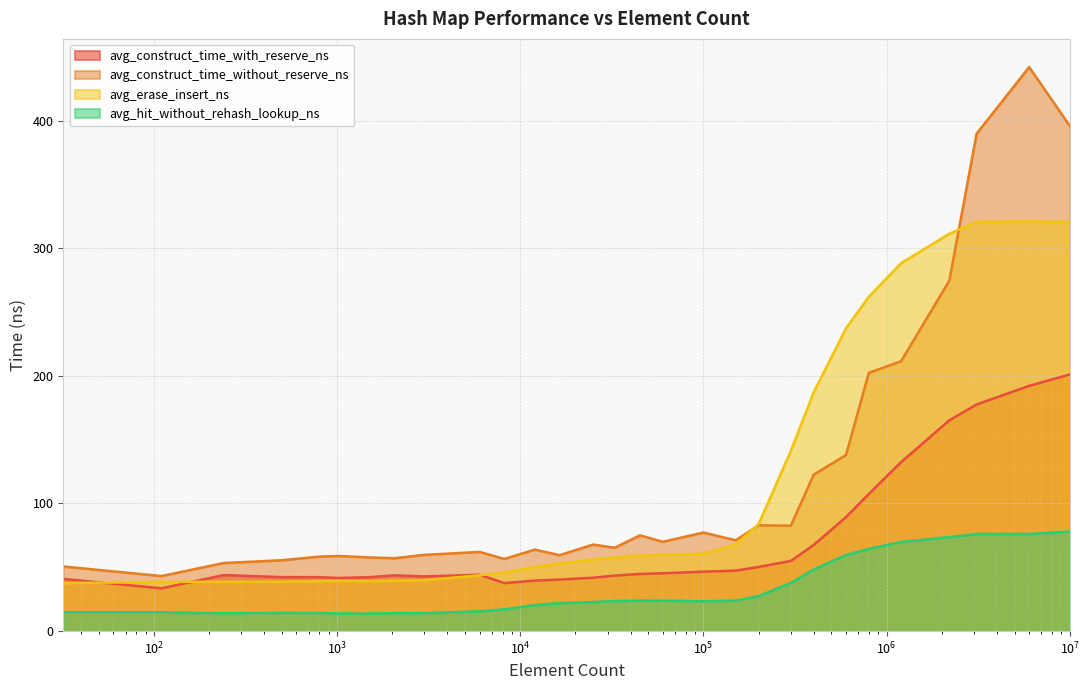

Rank the series by their maximum value, from lowest to highest.

avg_hit_without_rehash_lookup_ns, avg_construct_time_with_reserve_ns, avg_erase_insert_ns, avg_construct_time_without_reserve_ns